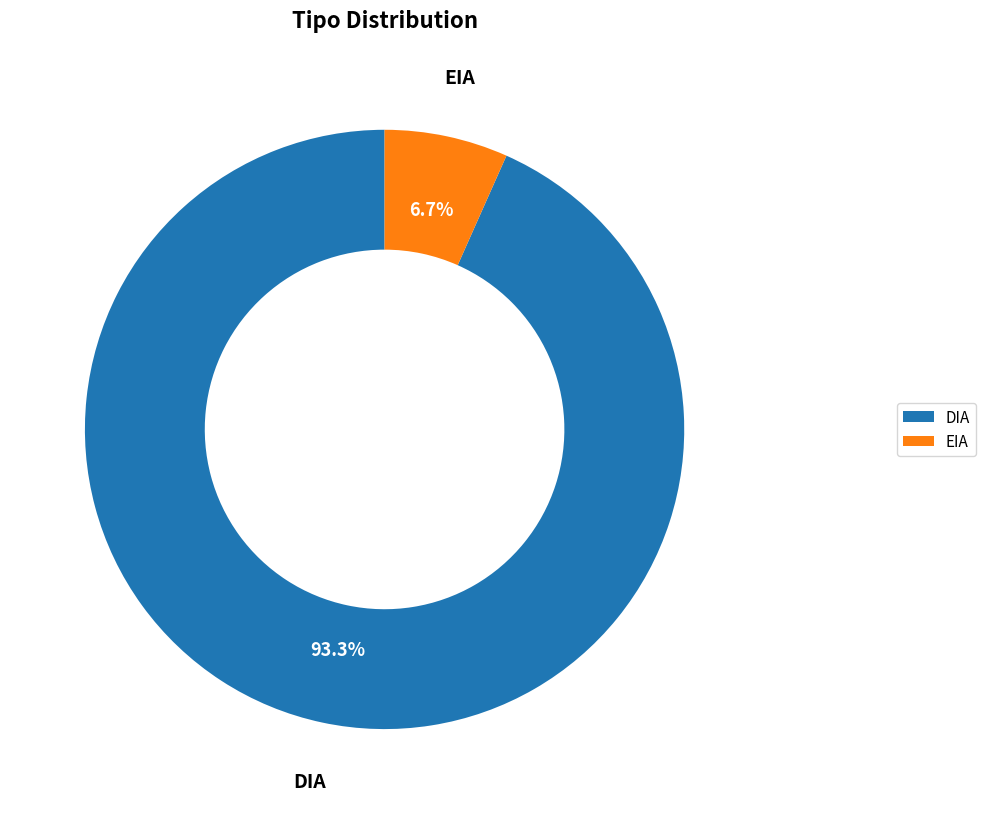

Rank the categories by value from highest to lowest.

DIA, EIA